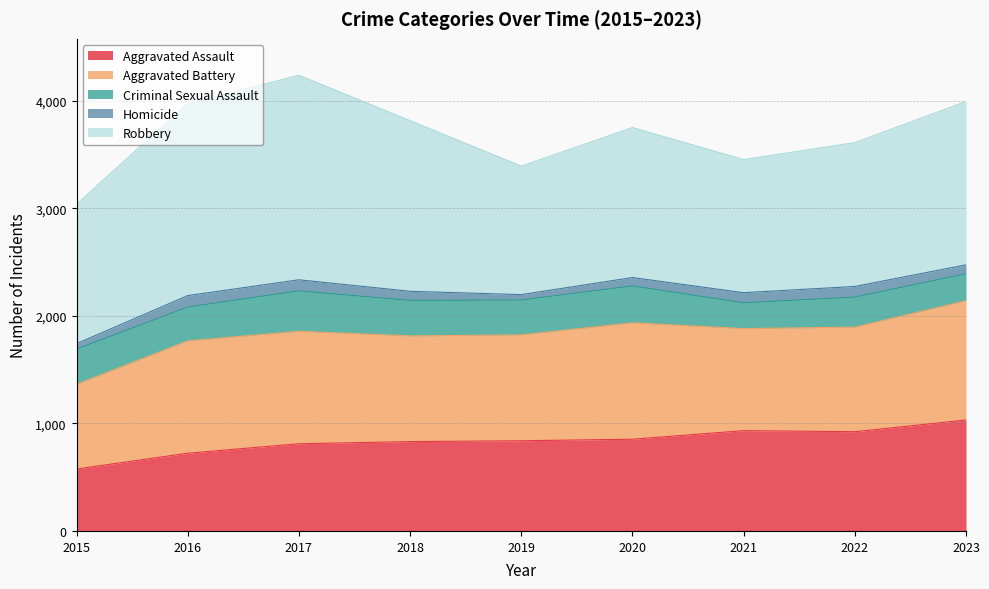

Where is Criminal Sexual Assault nearest to the value 308?

2016